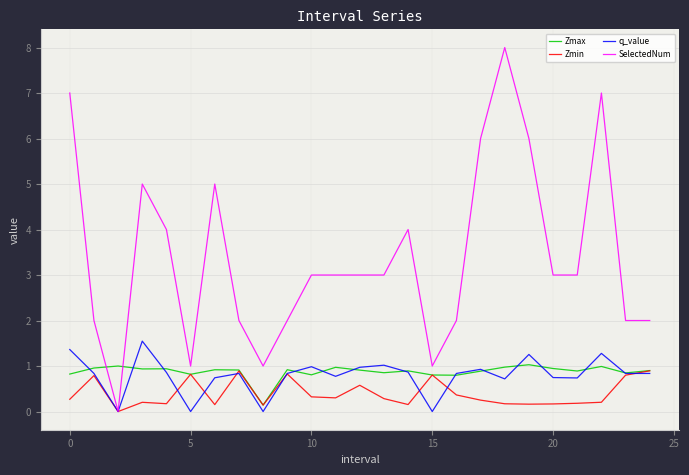

How many intersections are there between Zmax and SelectedNum?

2